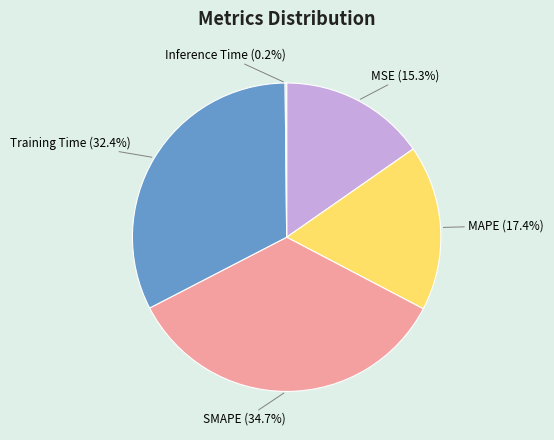

Is there a majority slice in this chart?

No